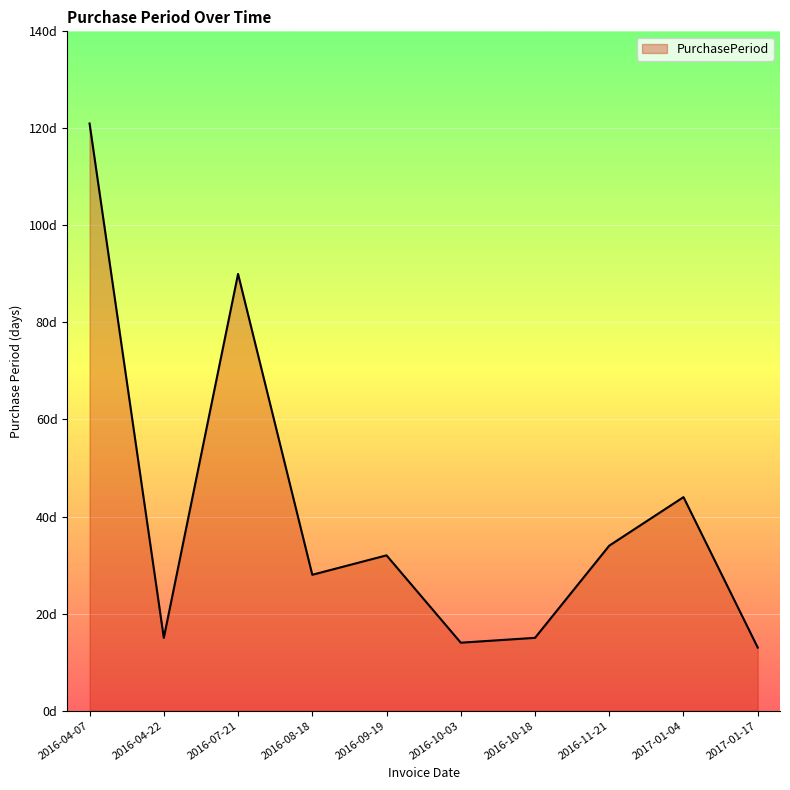

List the labels in order of value, largest first.

2016-04-07, 2016-07-21, 2017-01-04, 2016-11-21, 2016-09-19, 2016-08-18, 2016-04-22, 2016-10-18, 2016-10-03, 2017-01-17